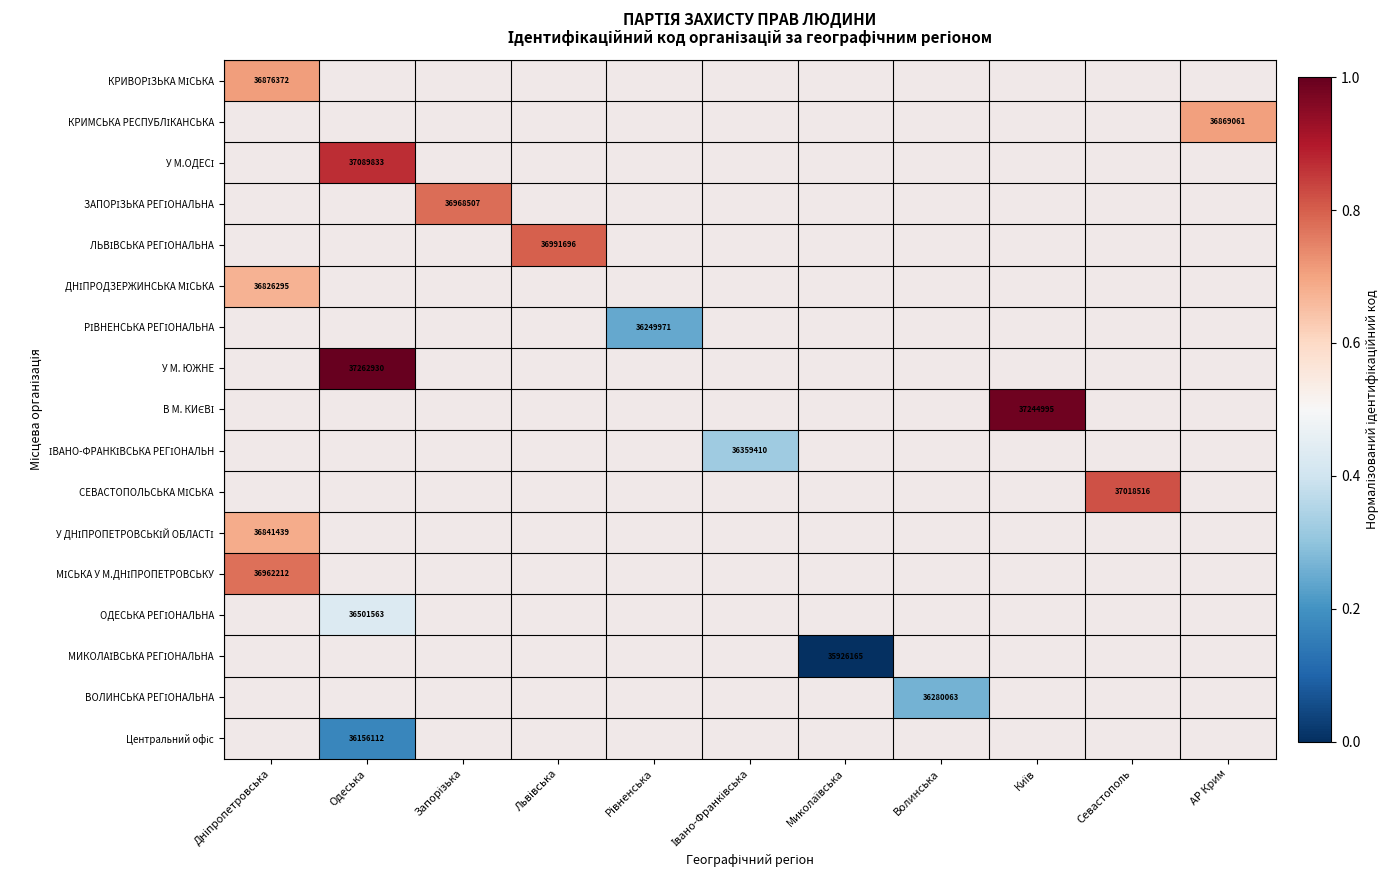

How many positive values does the КРИВОРІЗЬКА МІСЬКА series have?

1